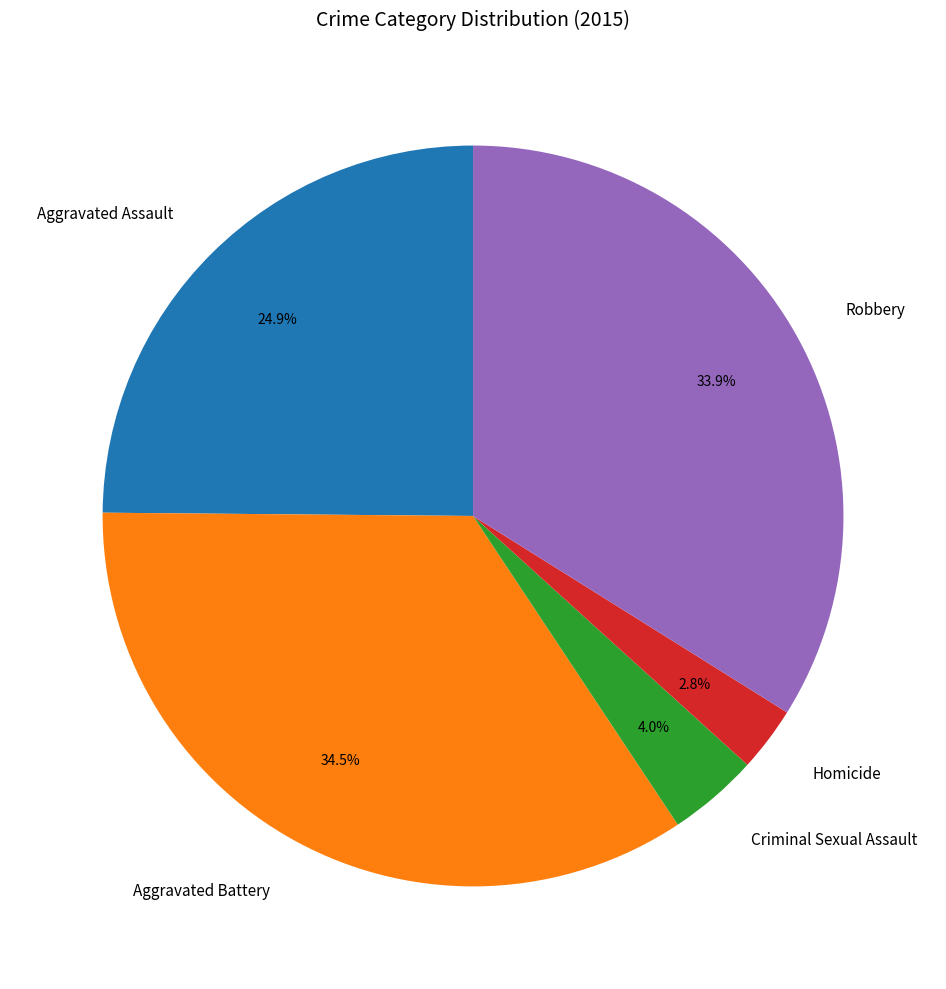

Approximately how many times larger is the value at Homicide compared to Aggravated Assault?

0.1